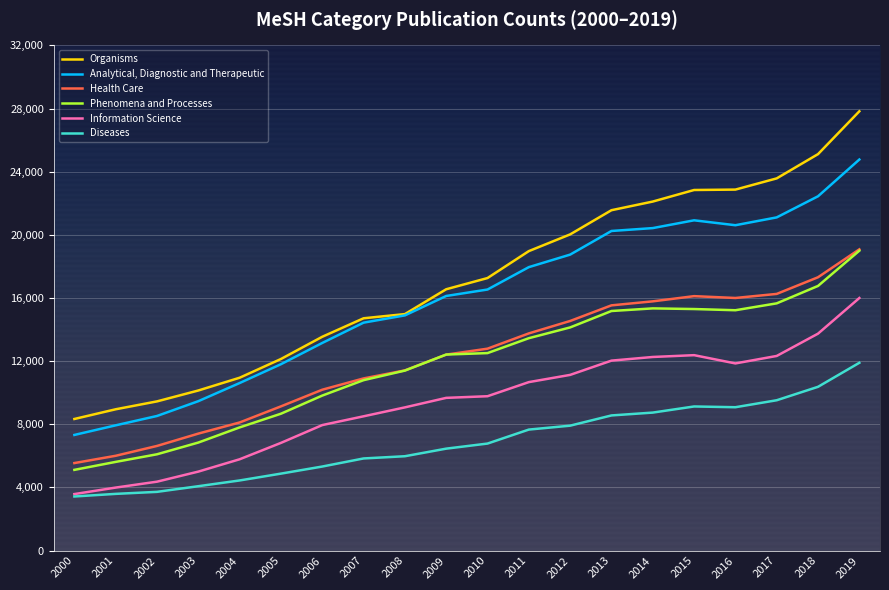

List the series in order of their peak value, lowest first.

Diseases, Information Science, Phenomena and Processes, Health Care, Analytical, Diagnostic and Therapeutic, Organisms